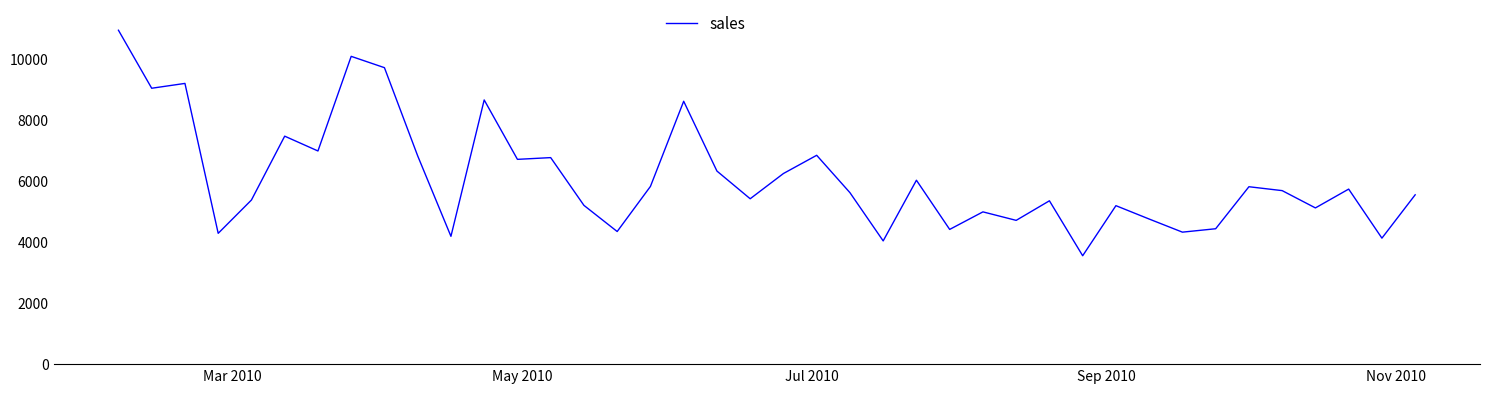

What is the difference between the maximum and minimum values?

7384.9